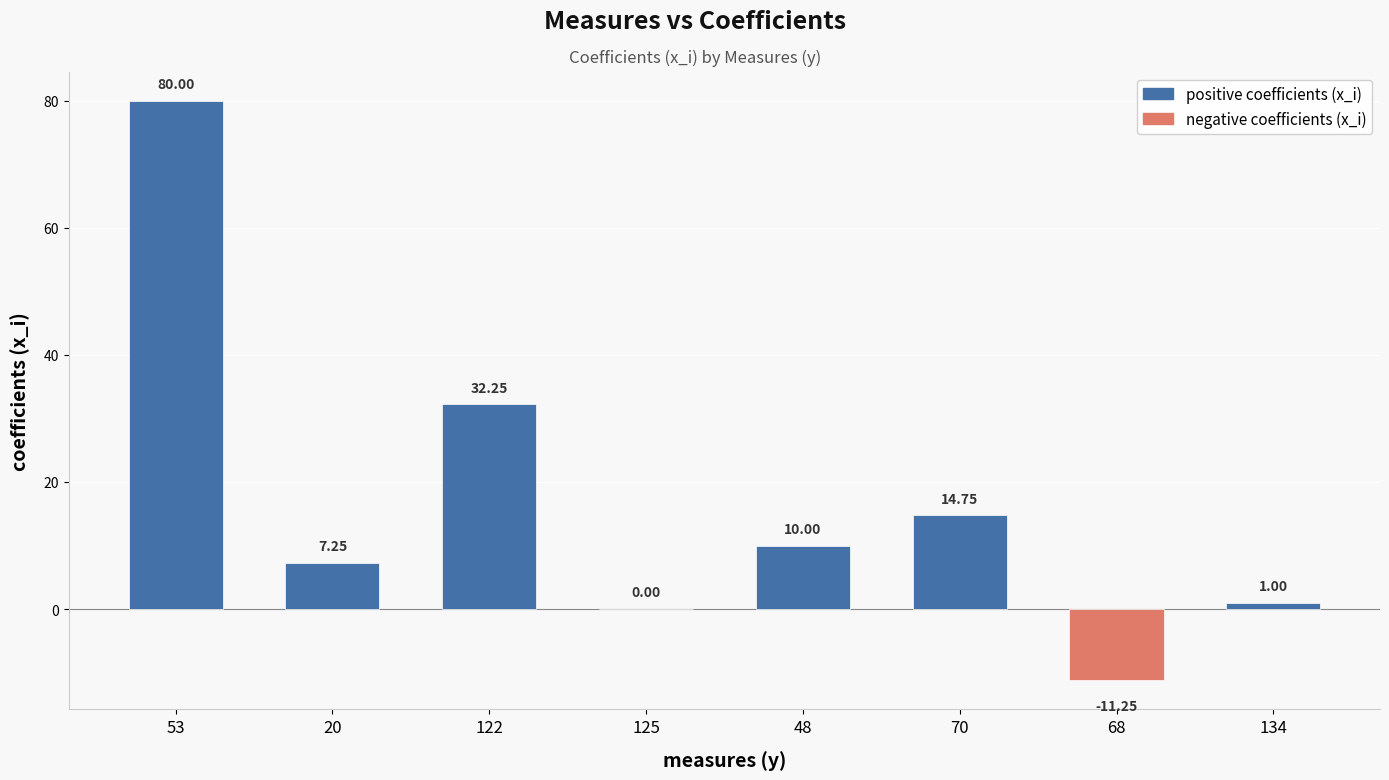

How many categories are shown in the chart?

8